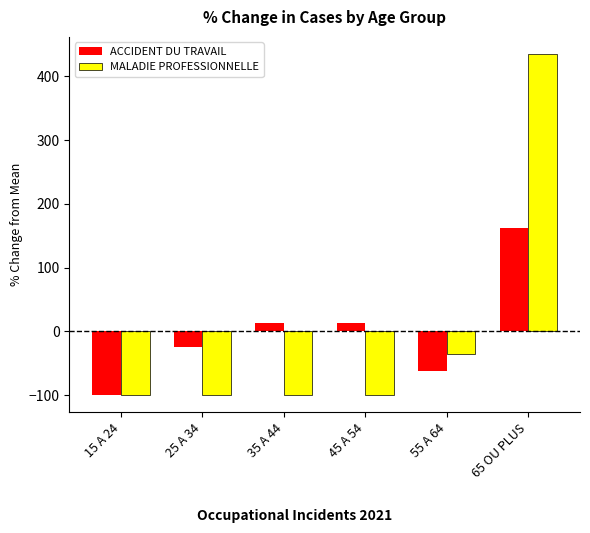

What is the total value across all series at 55 A 64?

-97.6